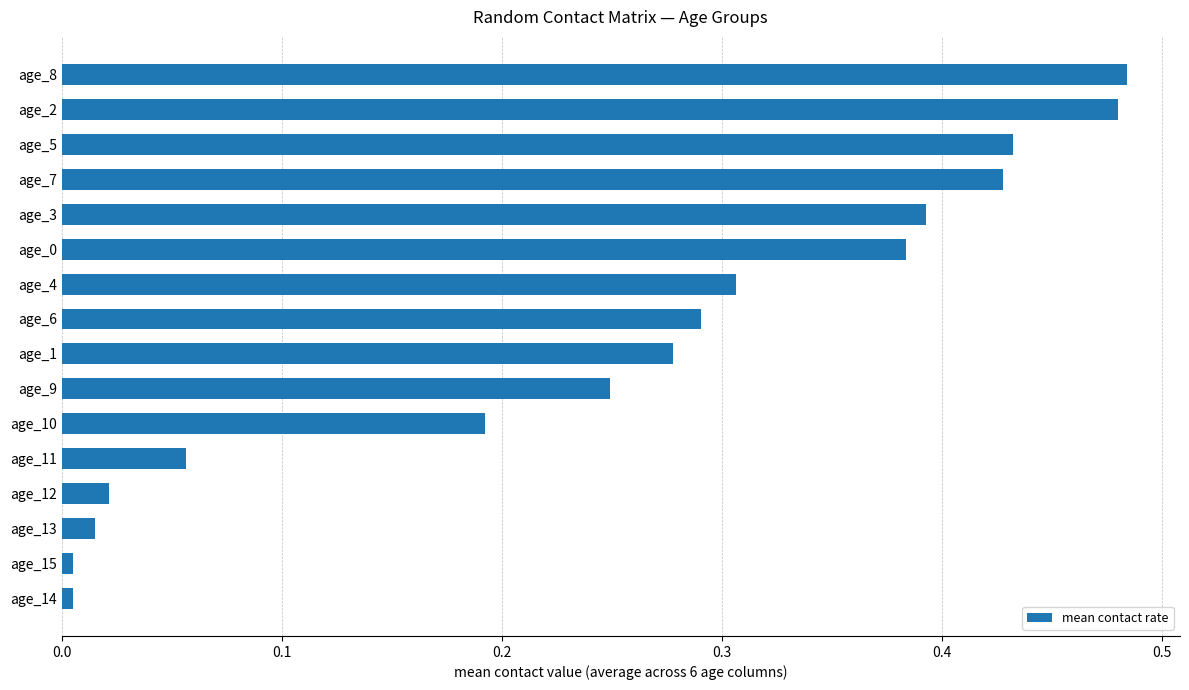

What is the sum of the values at age_9 and age_2?

0.7